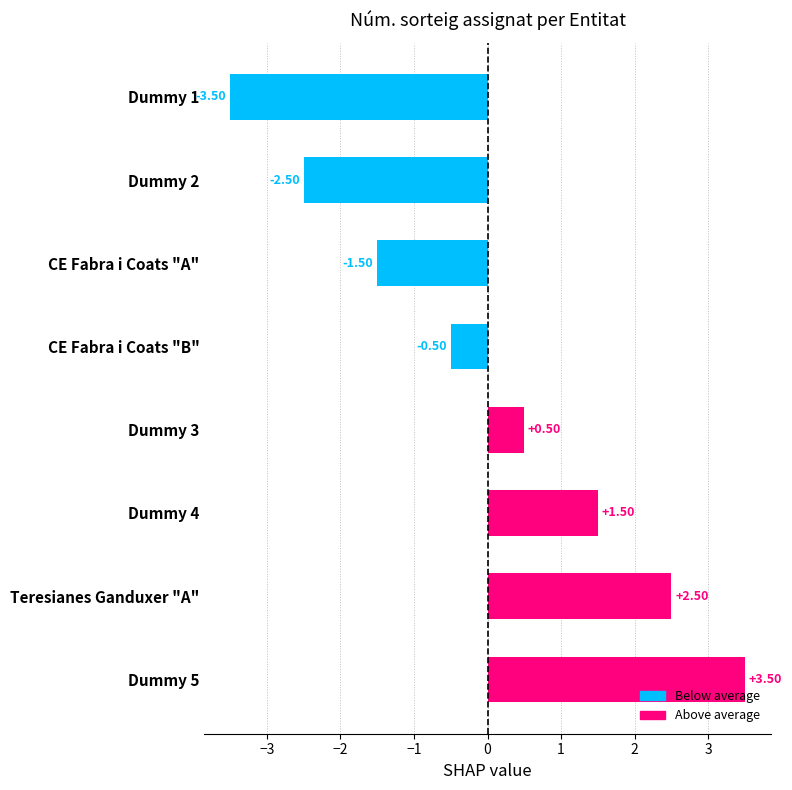

List the labels in order of value, smallest first.

Dummy 1, Dummy 2, CE Fabra i Coats "A", CE Fabra i Coats "B", Dummy 3, Dummy 4, Teresianes Ganduxer "A", Dummy 5